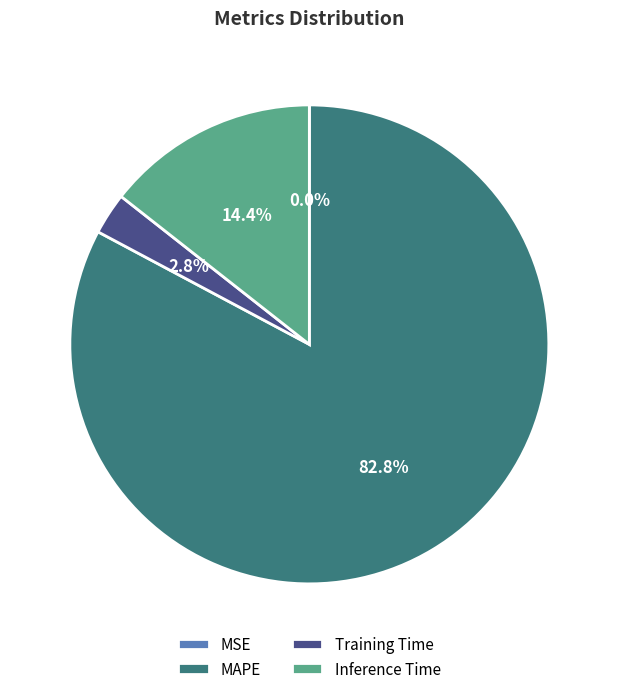

To the nearest percent, what is the average slice percentage?

25%